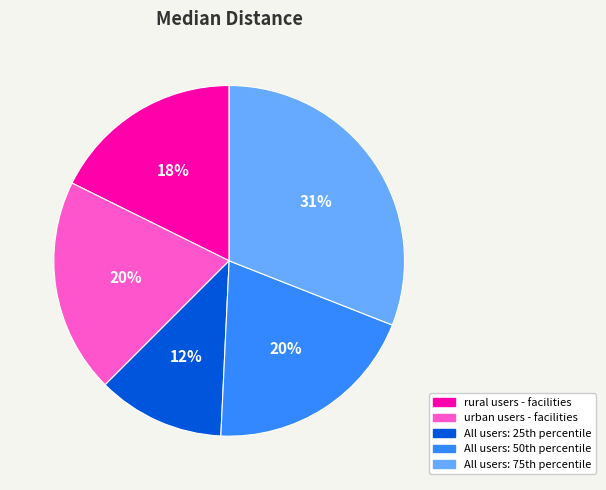

How many segments does this pie chart have?

5